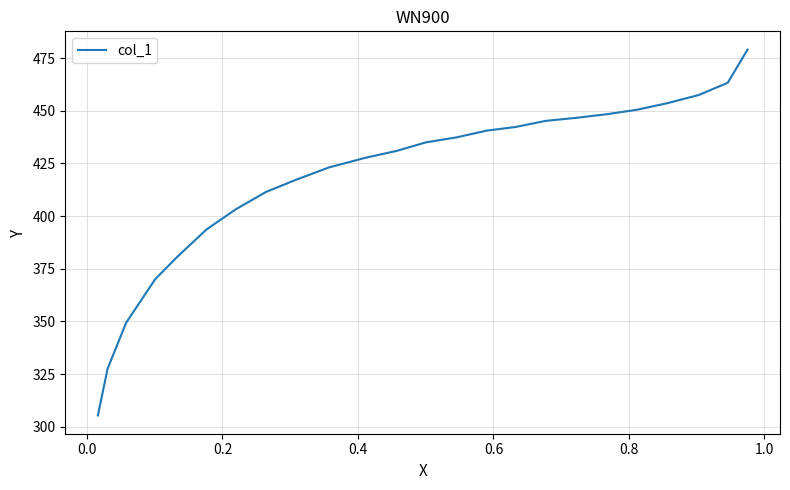

How many values exceed 435?

12